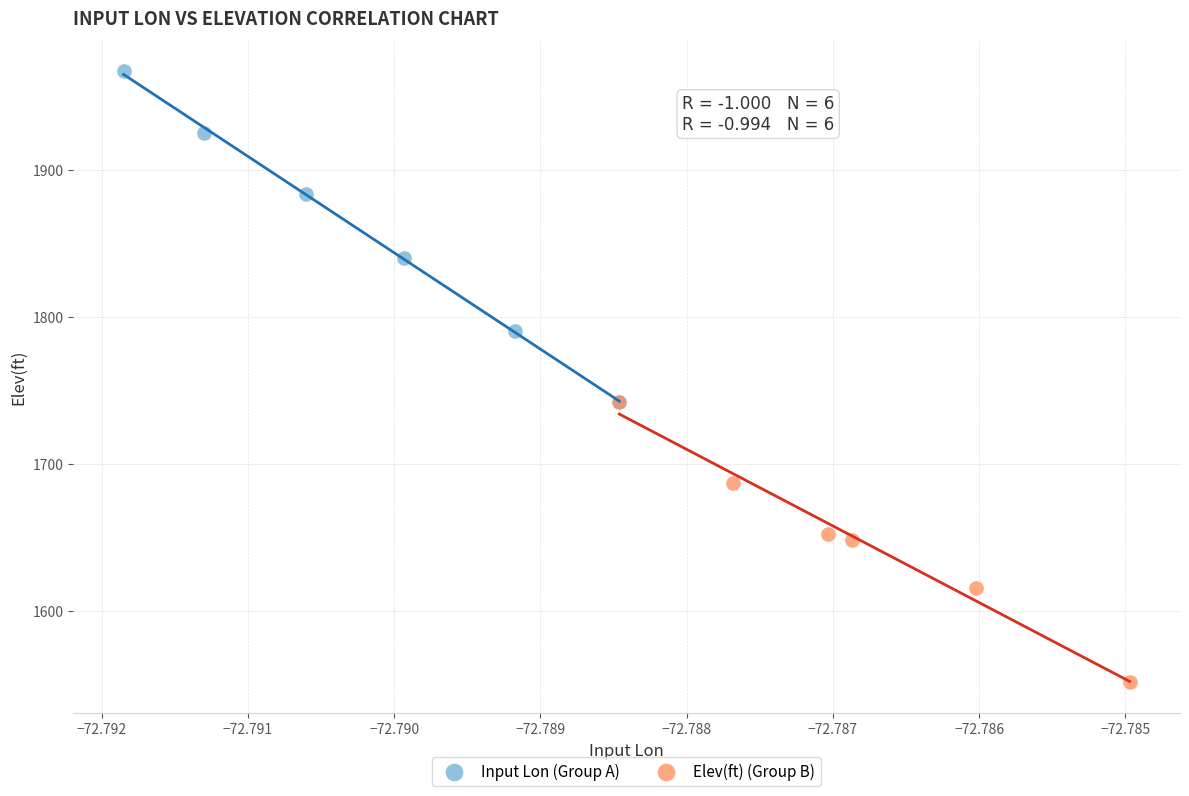

Which series reaches the maximum Y coordinate?

Input Lon (Group A)